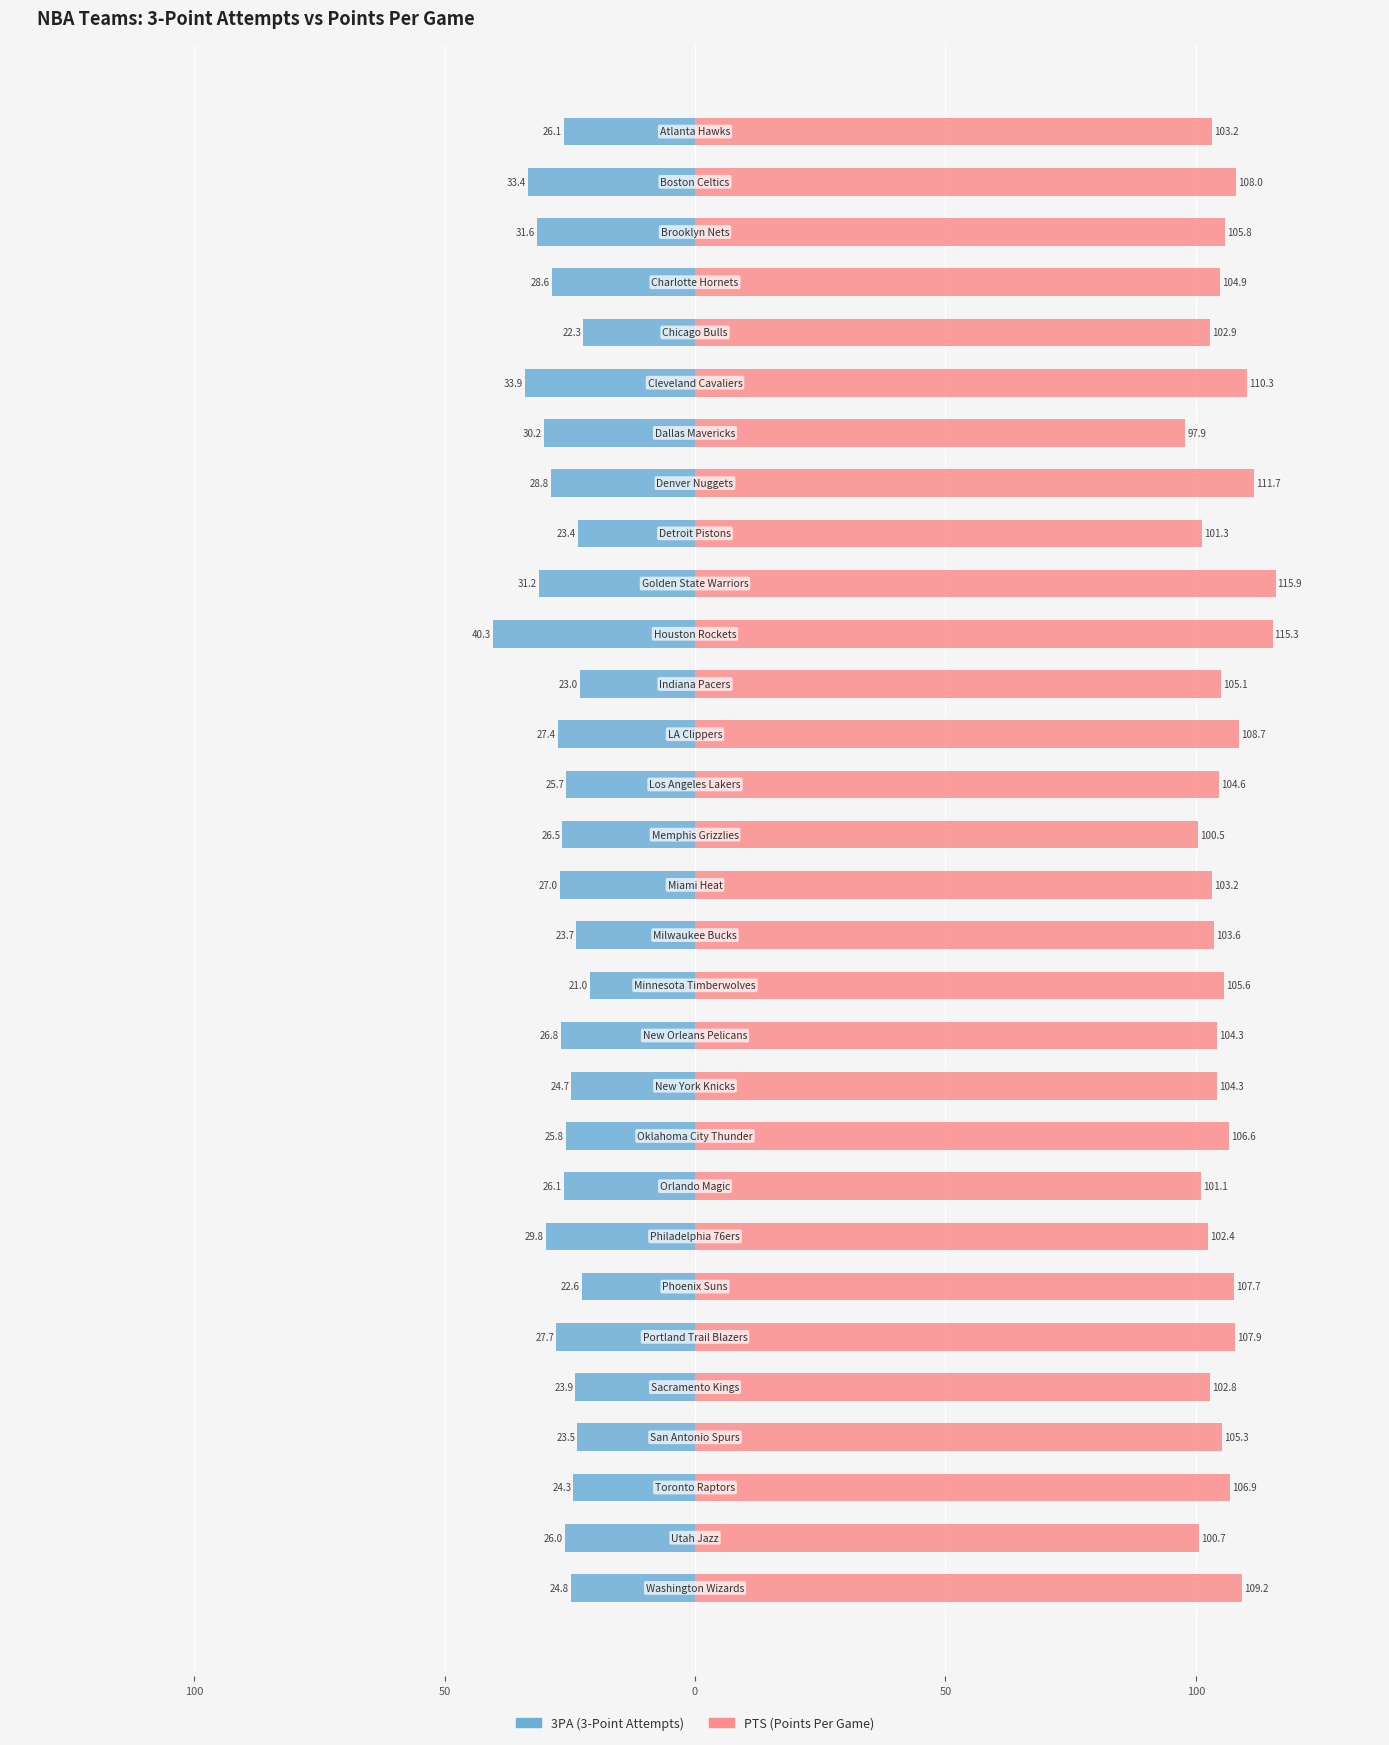

How many values in the 3PA series are below -26?

16